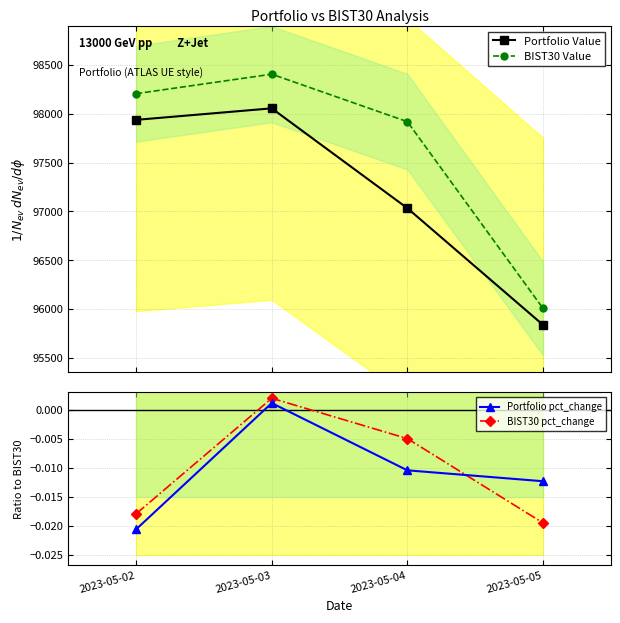

What is the value of the BIST30 Value point at the 2nd from the left?

98404.5